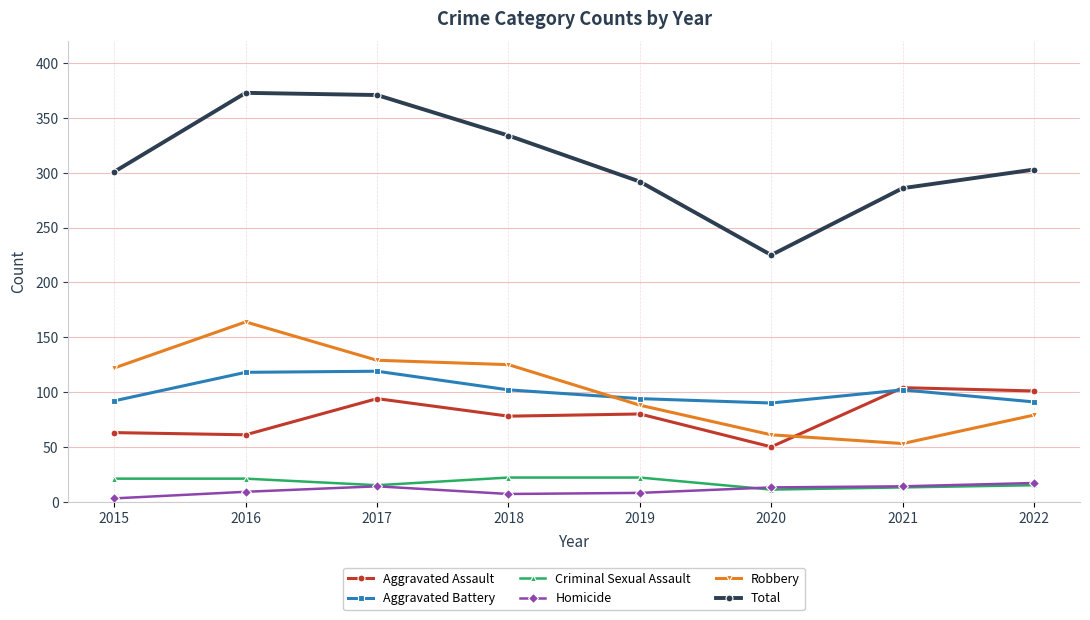

At which category does Robbery reach its first local valley?

2021